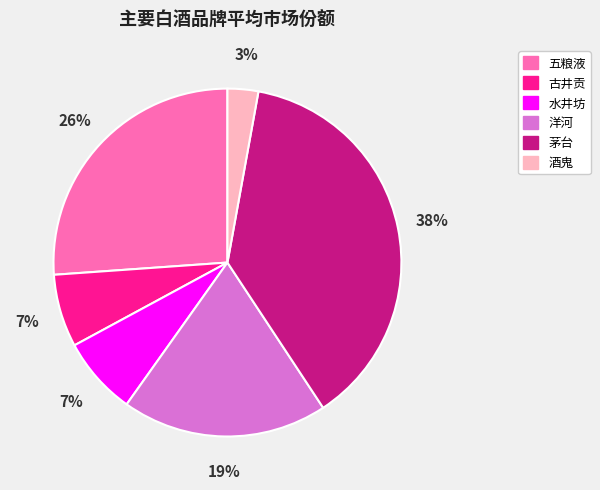

To the nearest percent, what portion does 茅台 represent?

38%